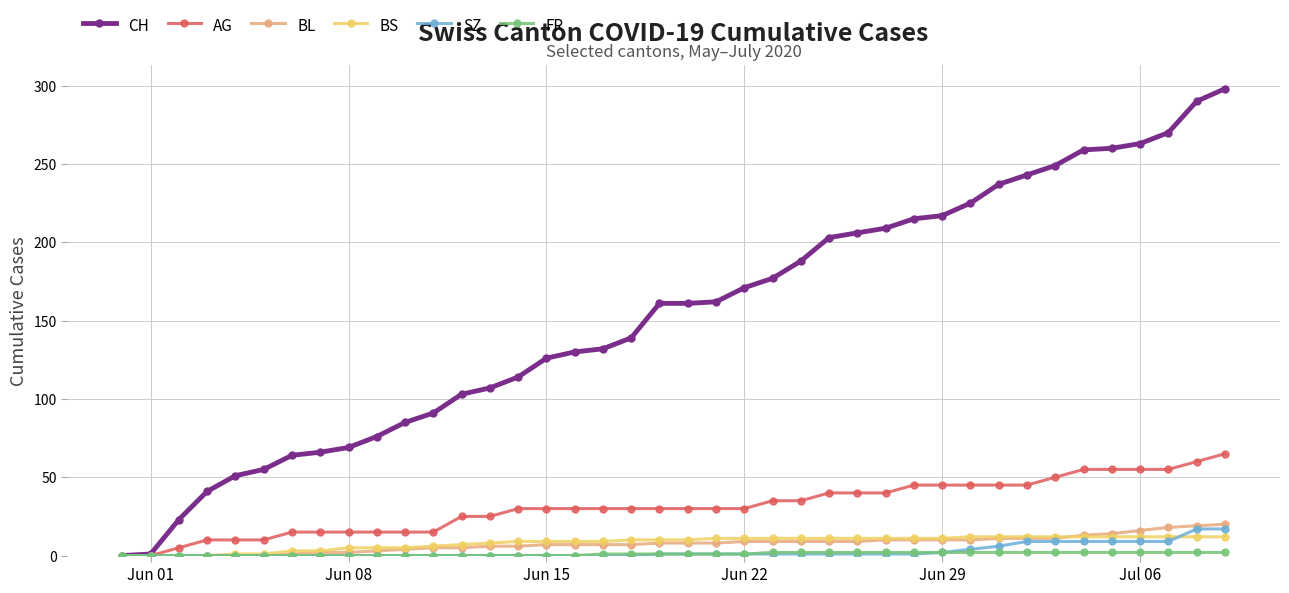

Which series has the largest total across all categories?

CH